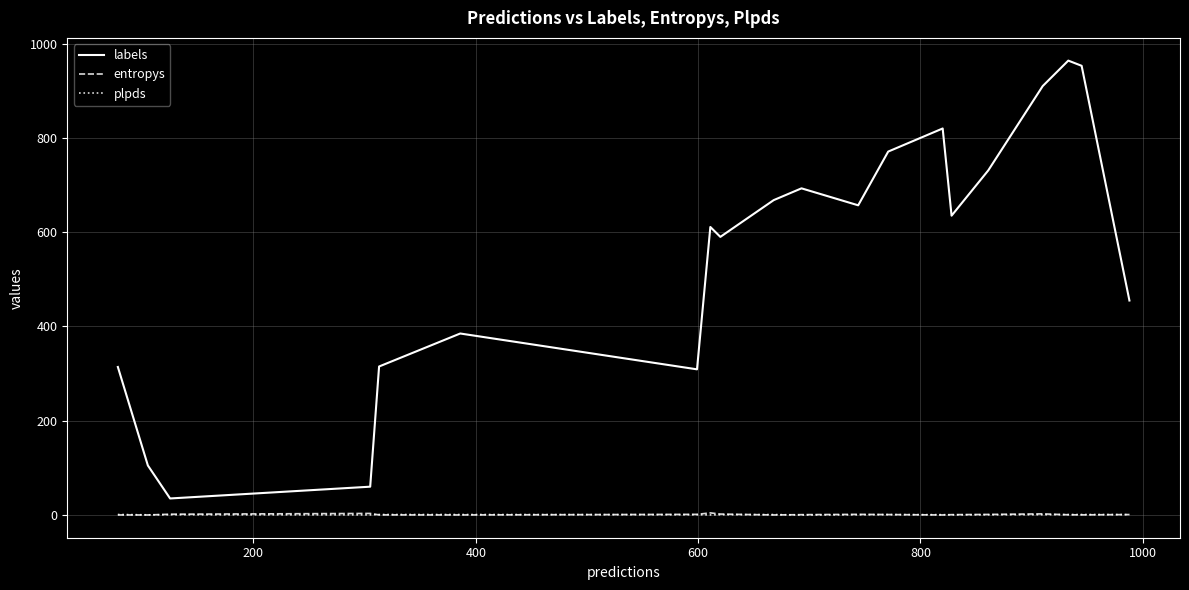

What is the greatest value displayed?

964.0